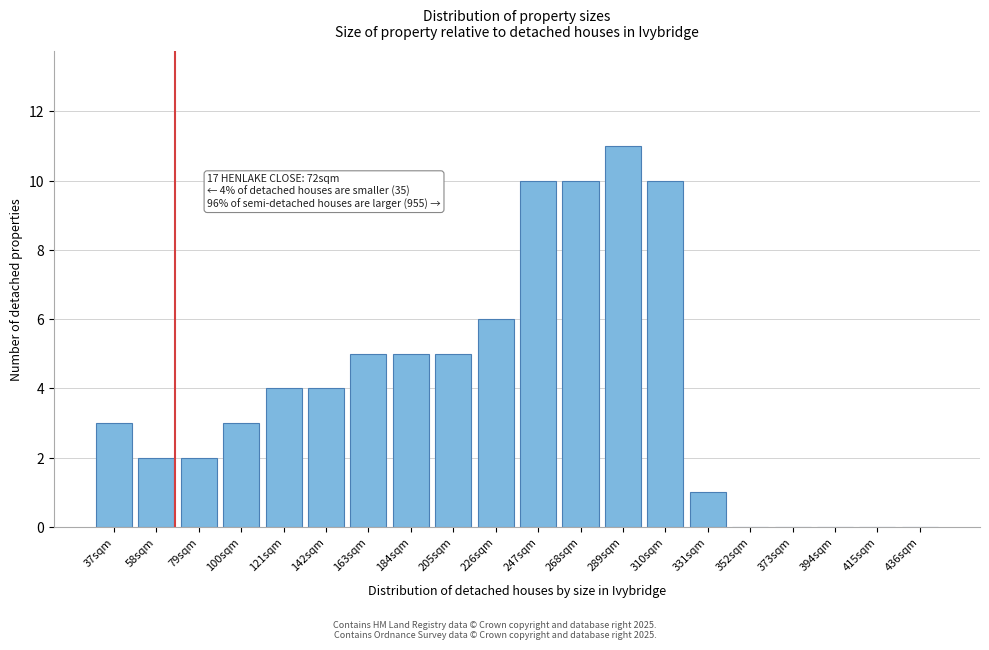

Reading left to right, what are all the values shown in this chart?

37sqm=3	58sqm=2	79sqm=2	100sqm=3	121sqm=4	142sqm=4	163sqm=5	184sqm=5	205sqm=5	226sqm=6	247sqm=10	268sqm=10	289sqm=11	310sqm=10	331sqm=1	352sqm=0	373sqm=0	394sqm=0	415sqm=0	436sqm=0